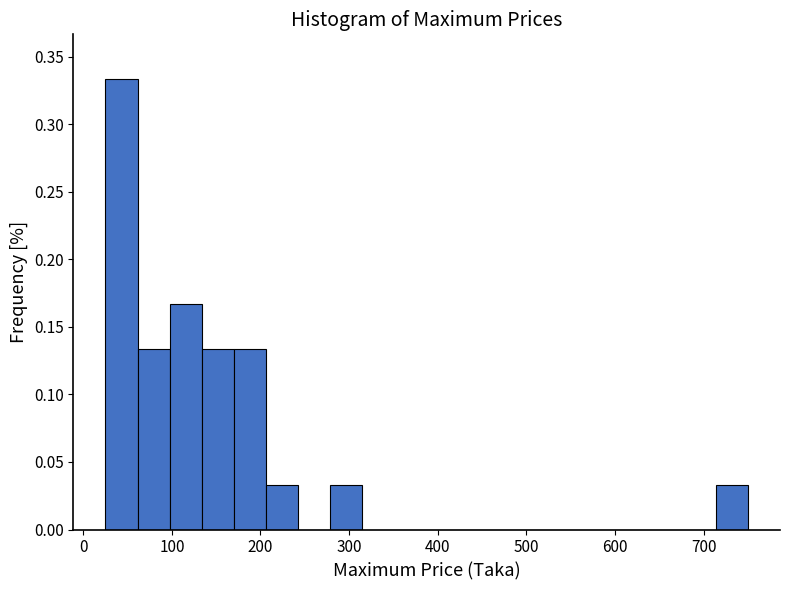

Around what value on the x-axis is the tallest bar? Give the approximate position of its centre, as read against the axis.

40